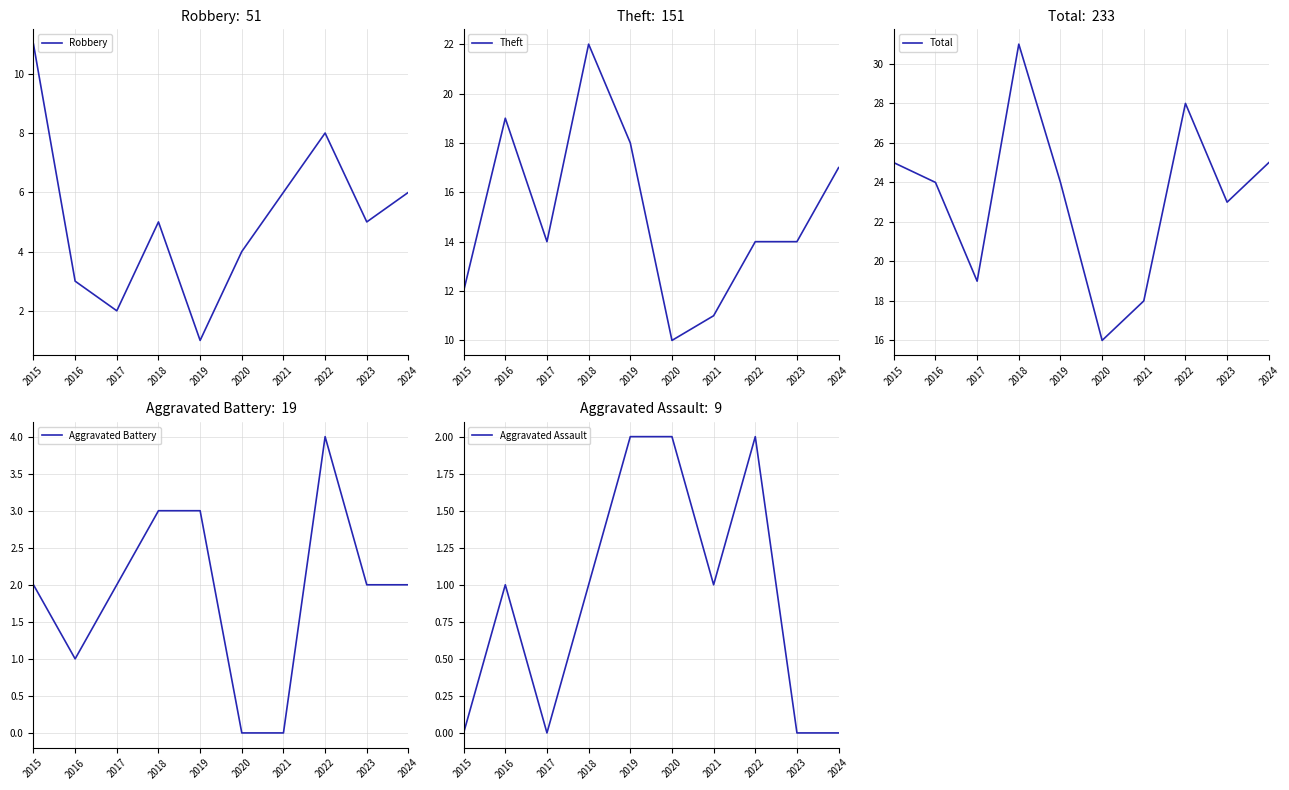

At which category does the chart reach its minimum across all series?

2020